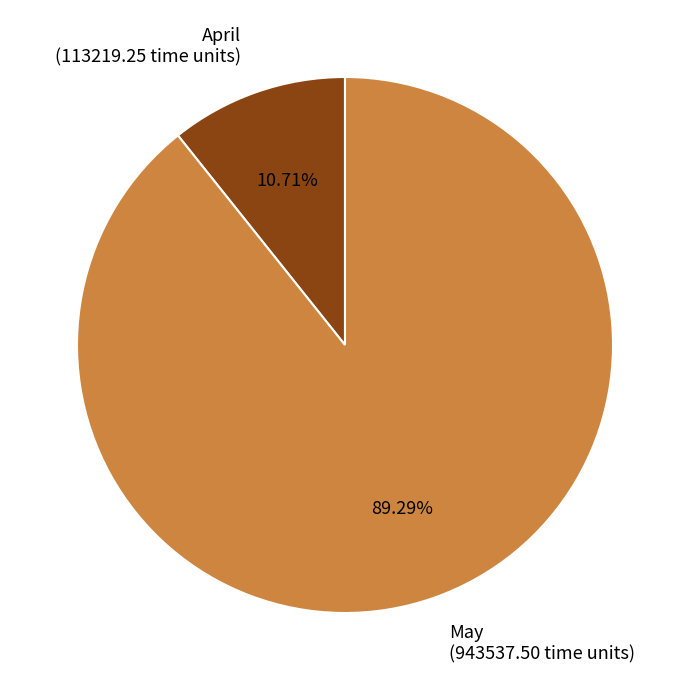

Combined, do April (113219.25 time units) and May (943537.50 time units) account for over 50%?

Yes